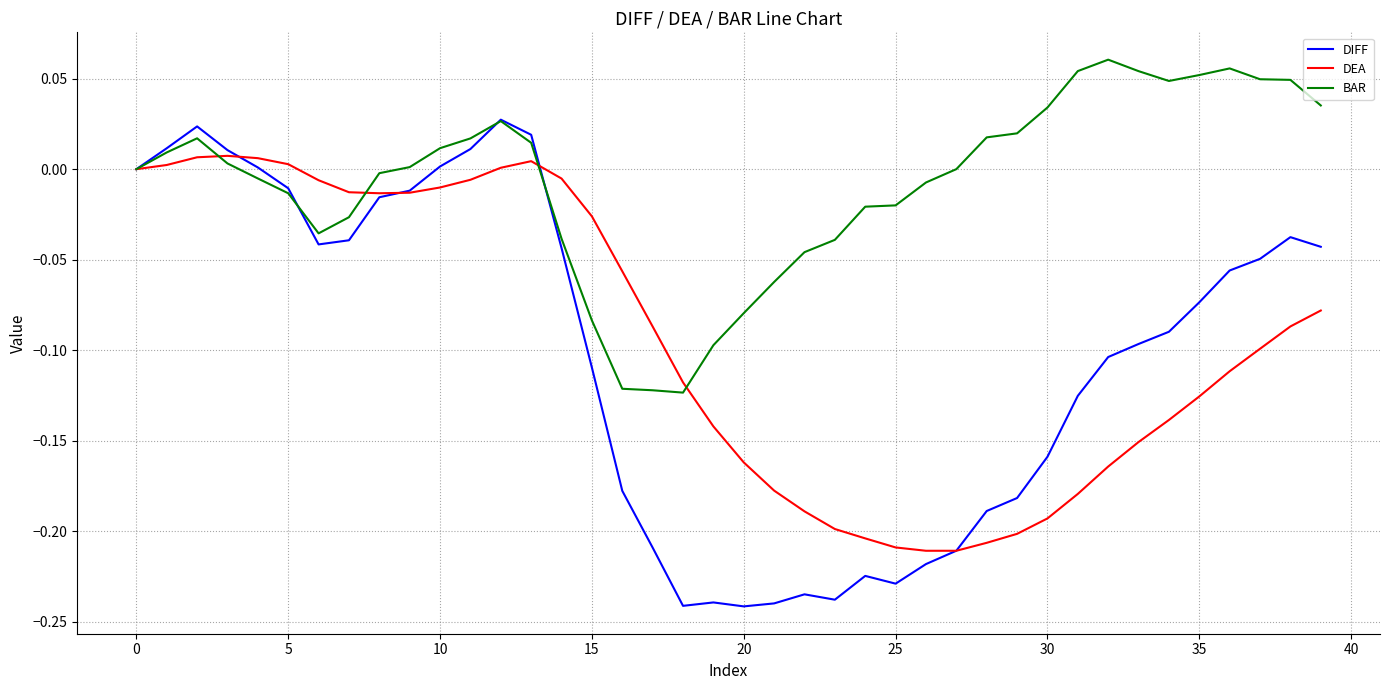

Which series has the largest total across all categories?

BAR